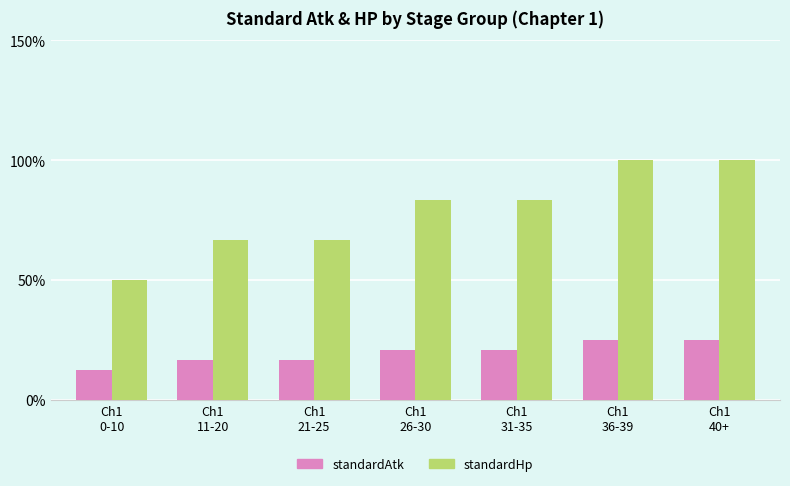

How many series are shown in this chart?

2